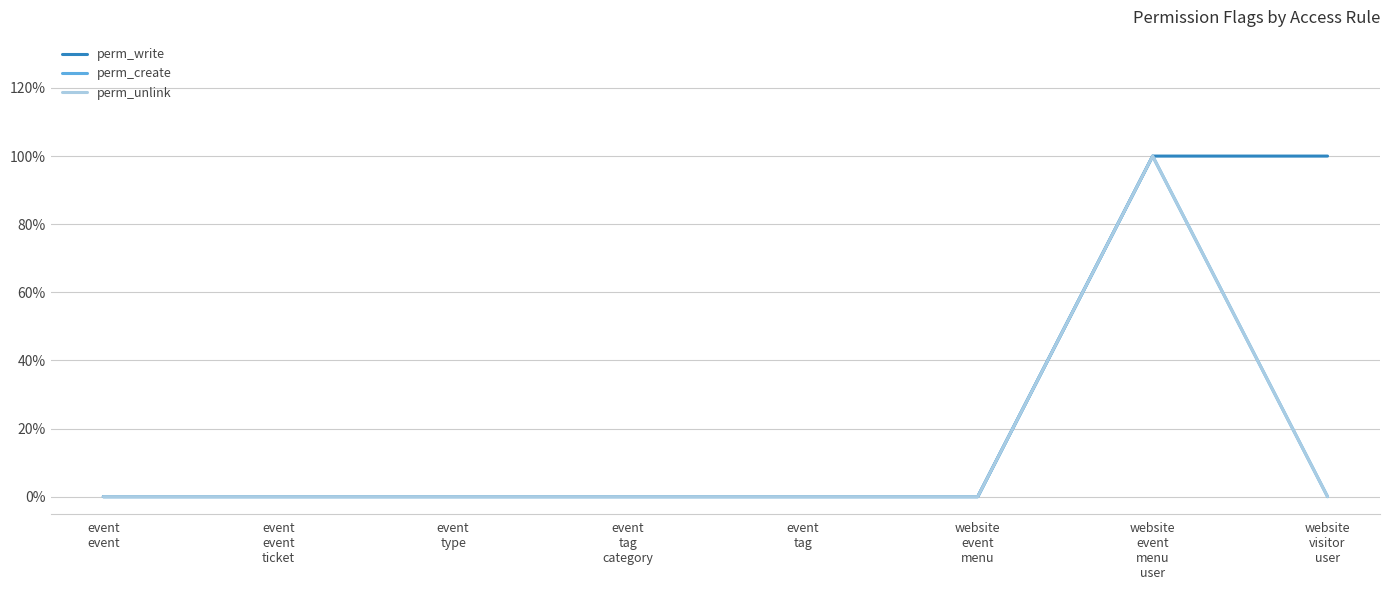

Count the perm_unlink values in the range 0 to 1.

8